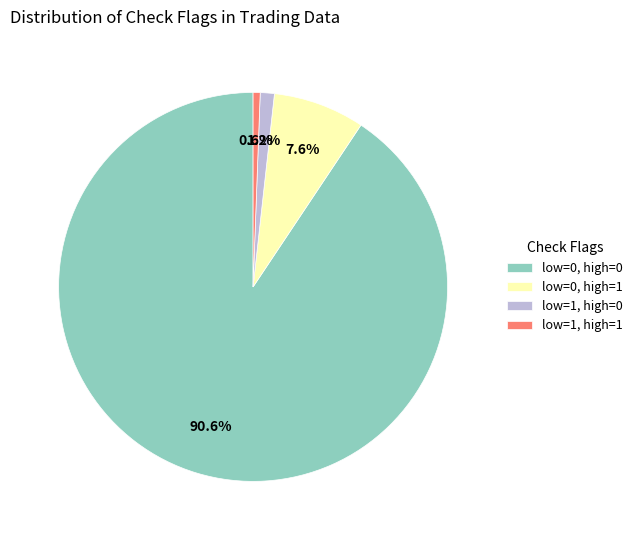

Rank the categories by value from highest to lowest.

low=0, high=0, low=0, high=1, low=1, high=0, low=1, high=1